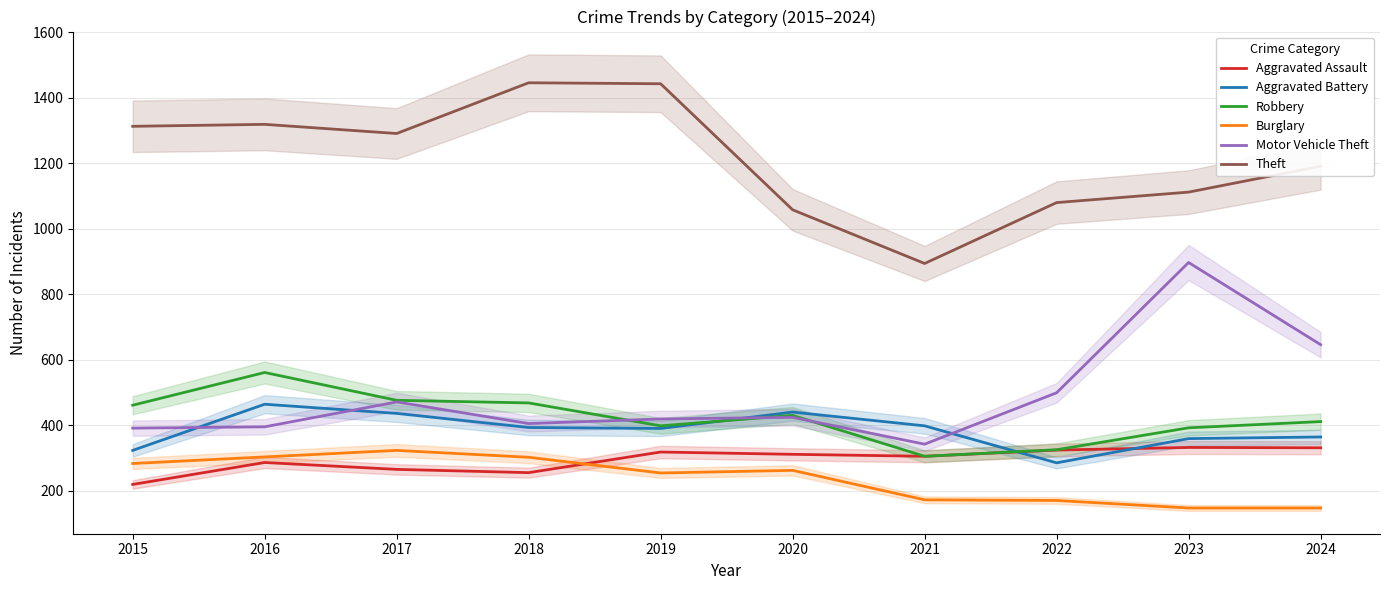

Between 2017 and 2023, which series saw the biggest shift?

Motor Vehicle Theft